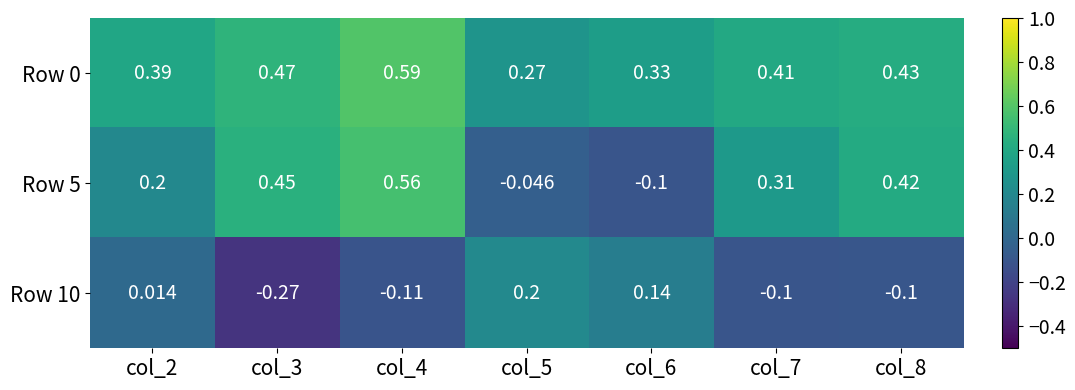

Is the value of Row 10 at col_5 greater than the value of Row 0 at col_8?

No